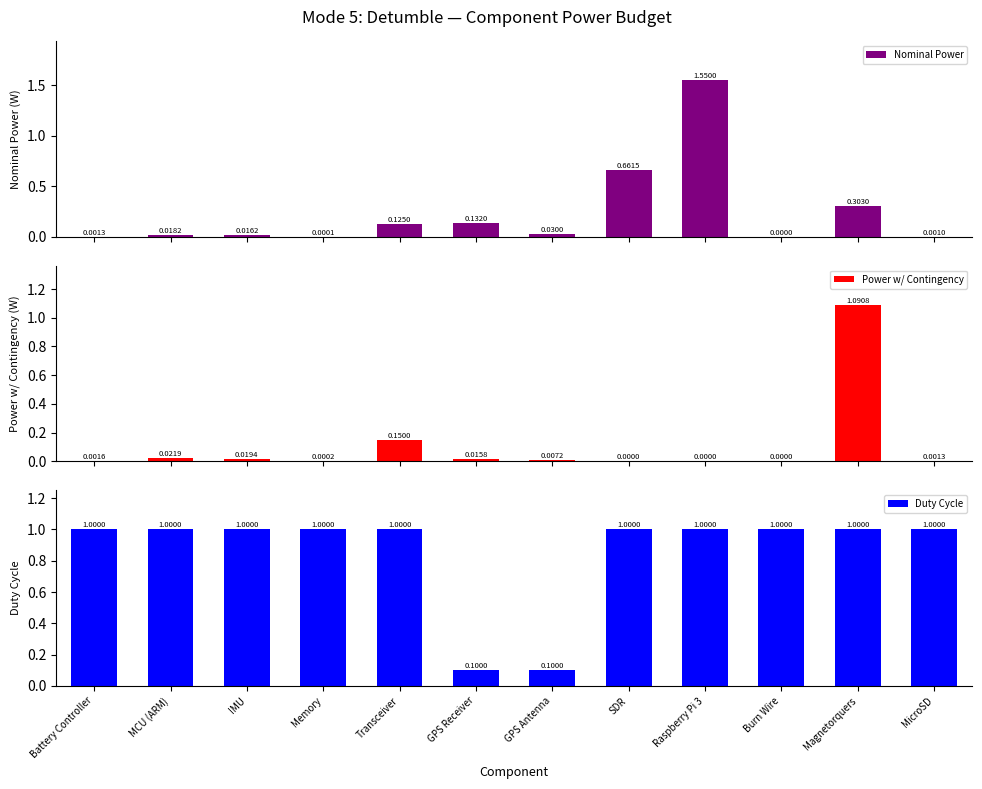

What is the label of the 5th bar from the right?

SDR